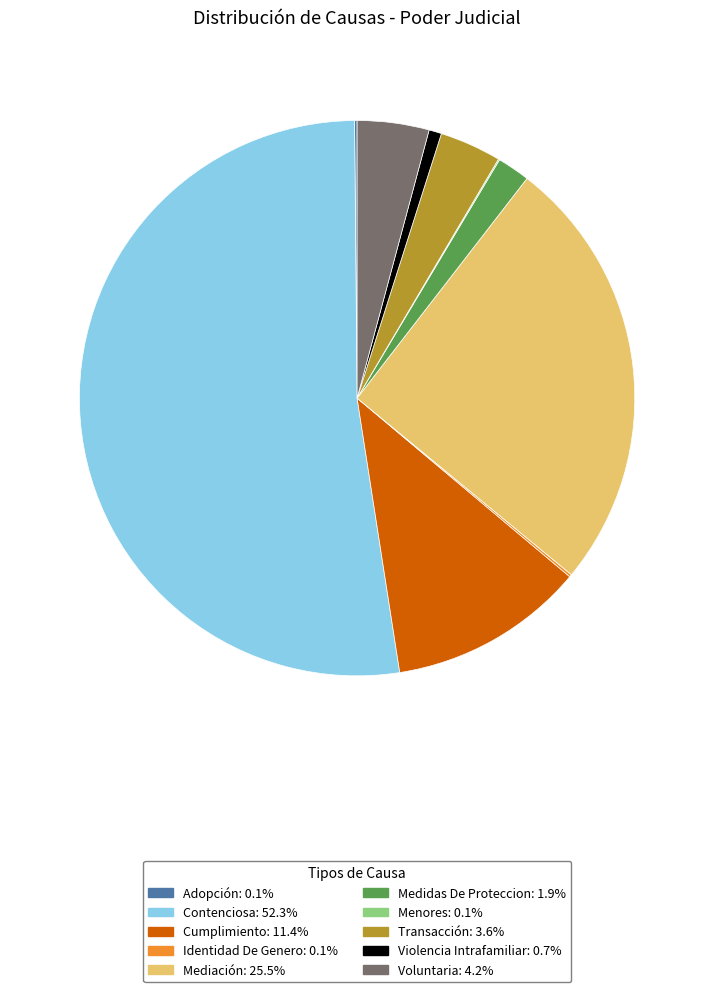

Which category has the biggest portion of the pie?

Contenciosa